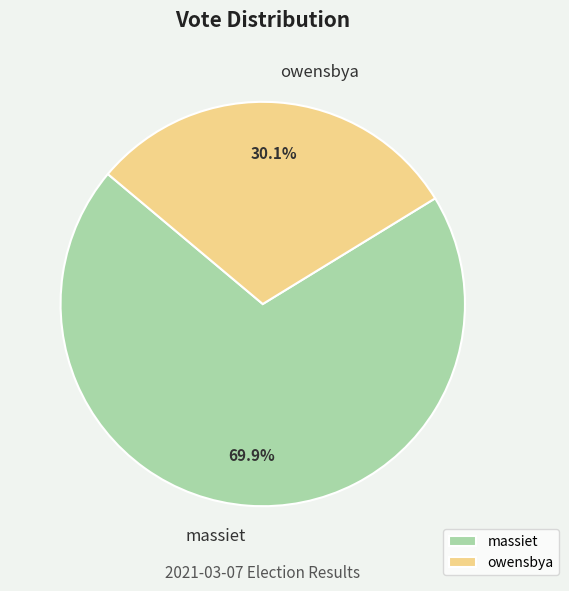

Is owensbya the majority of the pie?

No